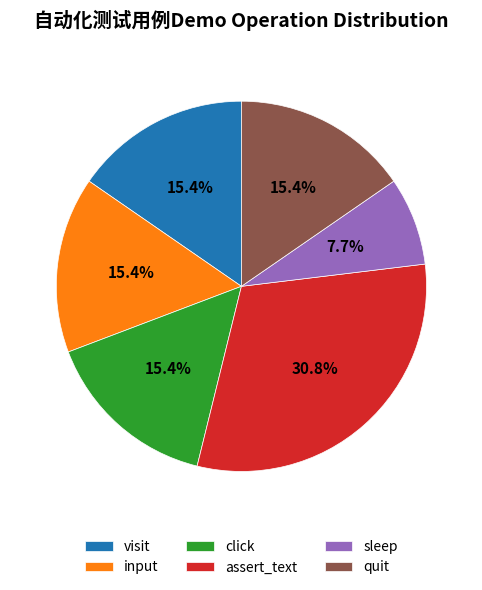

What percentage is NOT represented by click?

84.6%